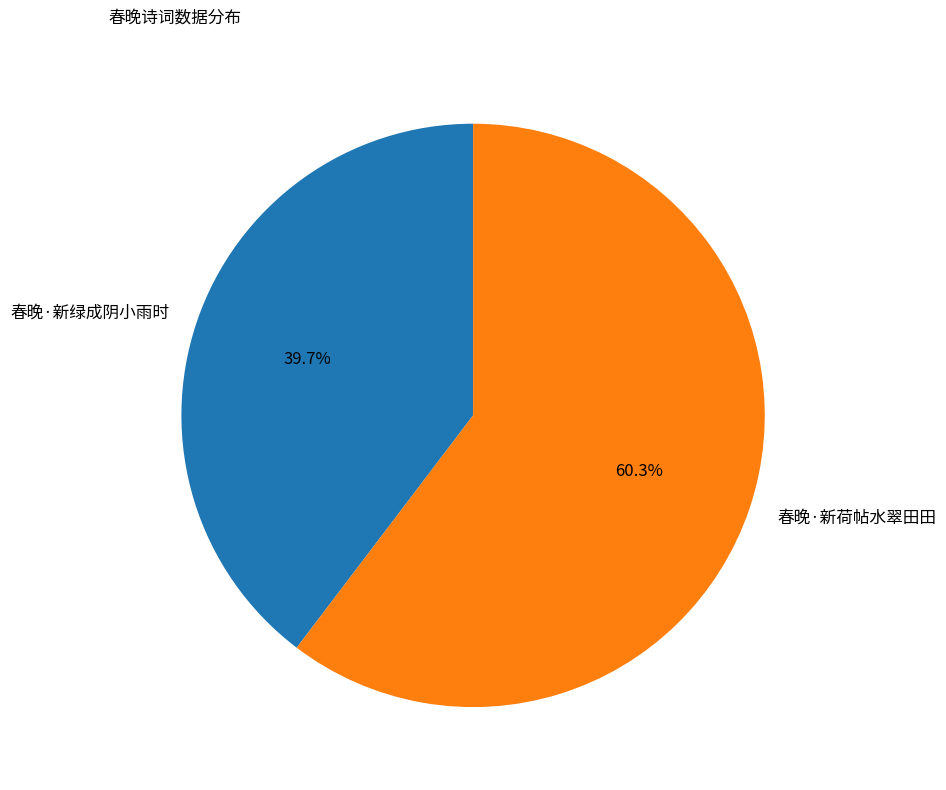

What is the largest slice in the pie chart?

春晚·新荷帖水翠田田